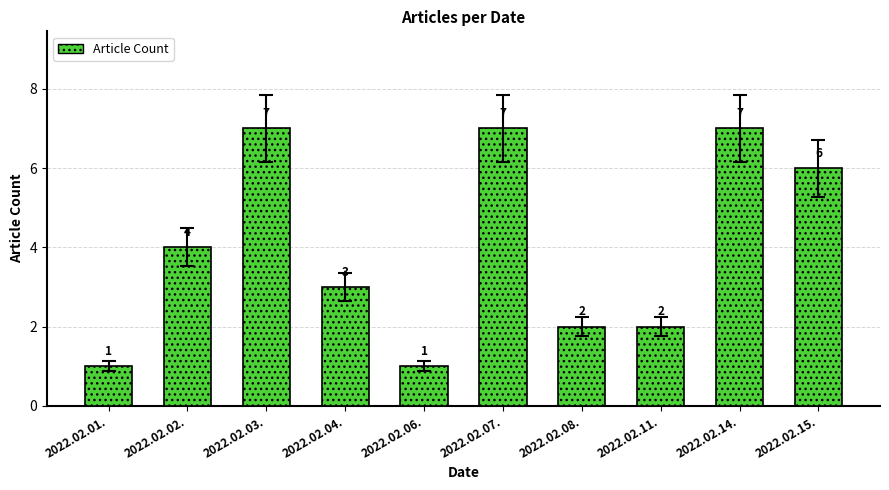

Reading right to left, extract all data points from this chart.

2022.02.15.=6	2022.02.14.=7	2022.02.11.=2	2022.02.08.=2	2022.02.07.=7	2022.02.06.=1	2022.02.04.=3	2022.02.03.=7	2022.02.02.=4	2022.02.01.=1